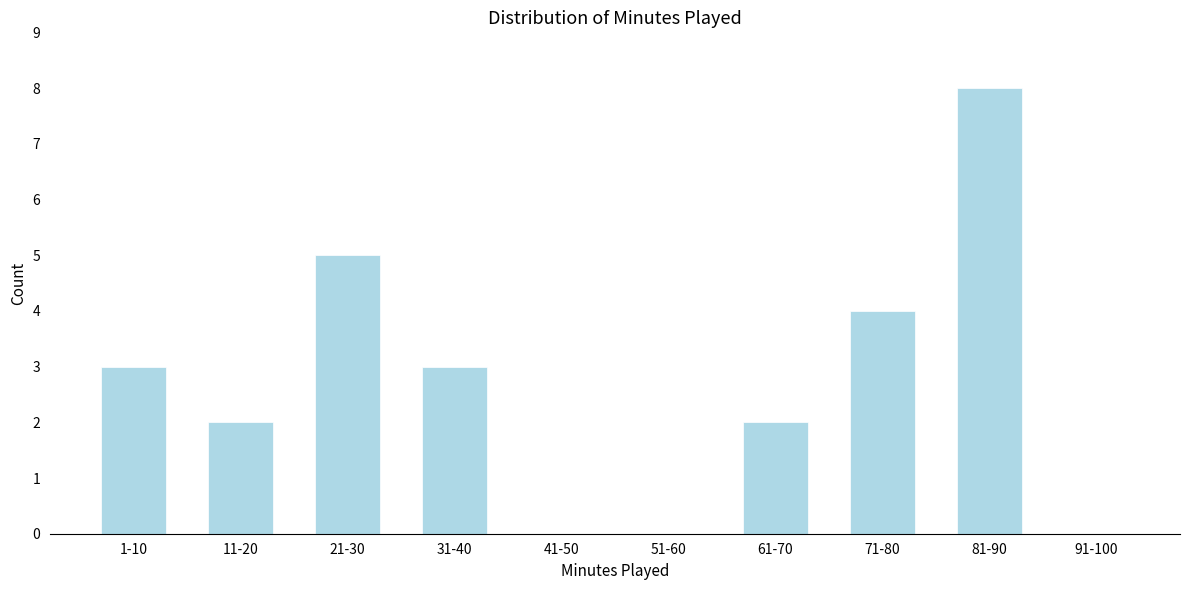

Reading right to left, list all the values displayed in this chart.

91-100=0	81-90=8	71-80=4	61-70=2	51-60=0	41-50=0	31-40=3	21-30=5	11-20=2	1-10=3